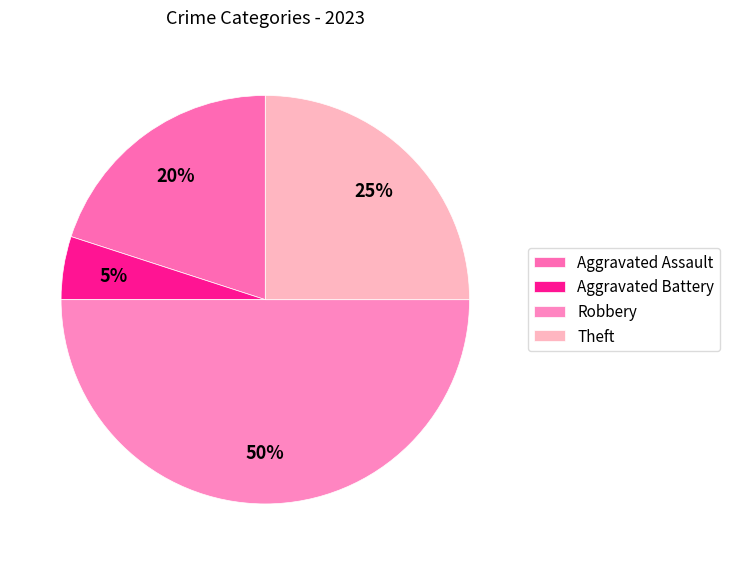

How many segments does this pie chart have?

4